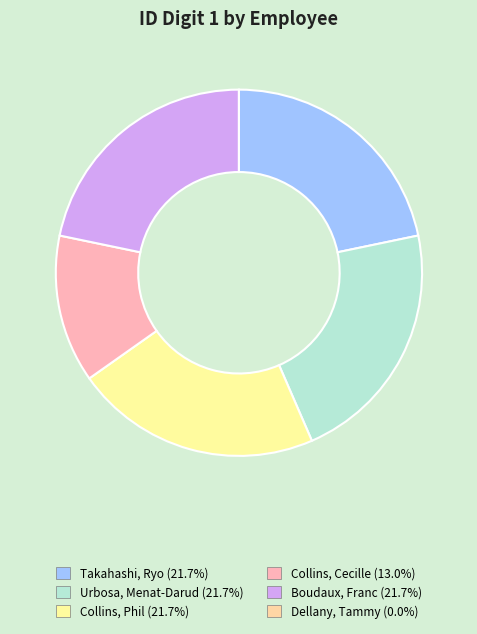

Does Urbosa, Menat-Darud represent more than half of the total?

No